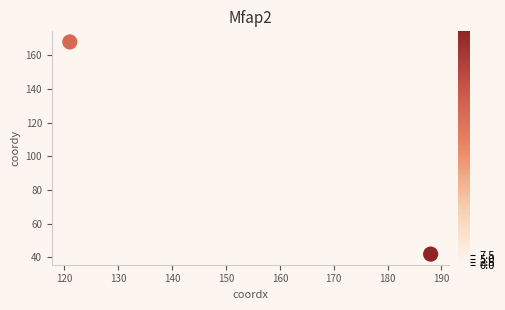

What is the range of X values (max minus min)?

67